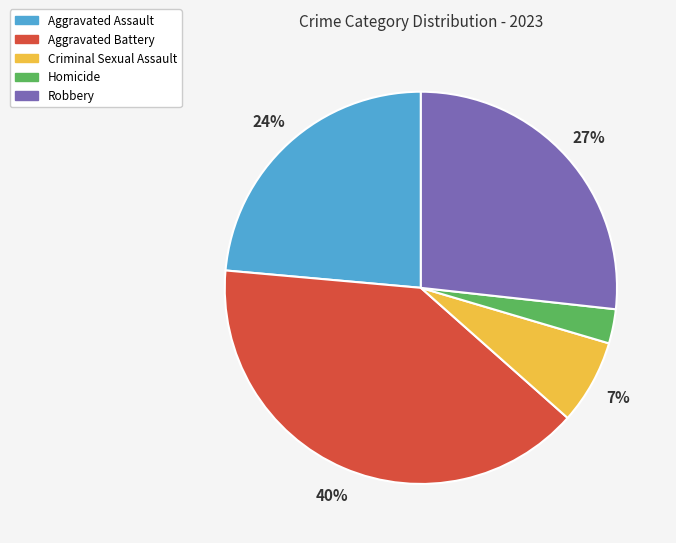

Which category has the biggest portion of the pie?

Aggravated Battery